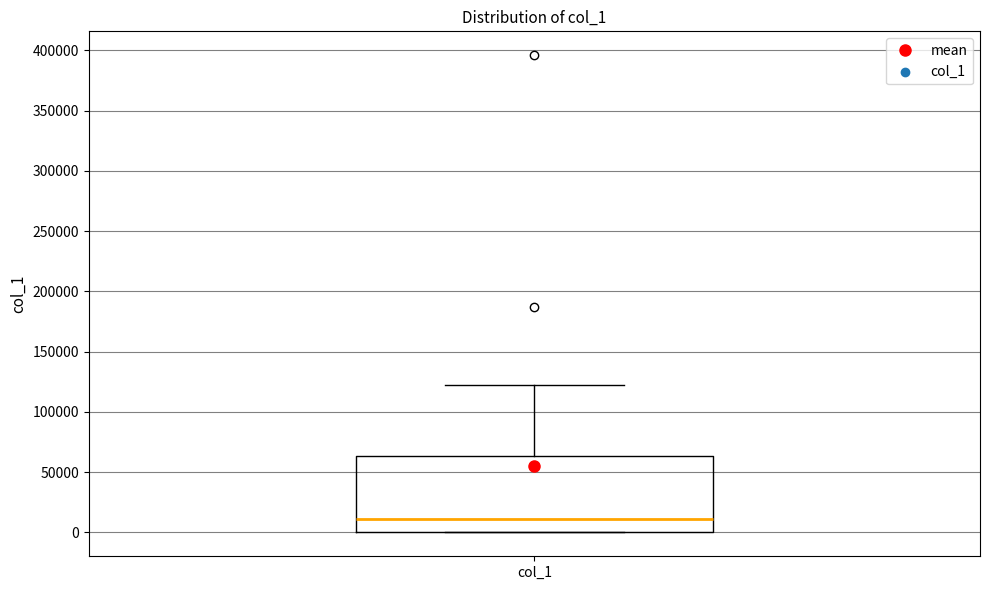

Read this box plot against the y-axis: the position of the median line, the range covered by the box, and the ends of both whiskers. The values are not printed on the chart, so give them approximately, as read against the axis.

median 10000, box 0 to 65000, whiskers 0 to 125000